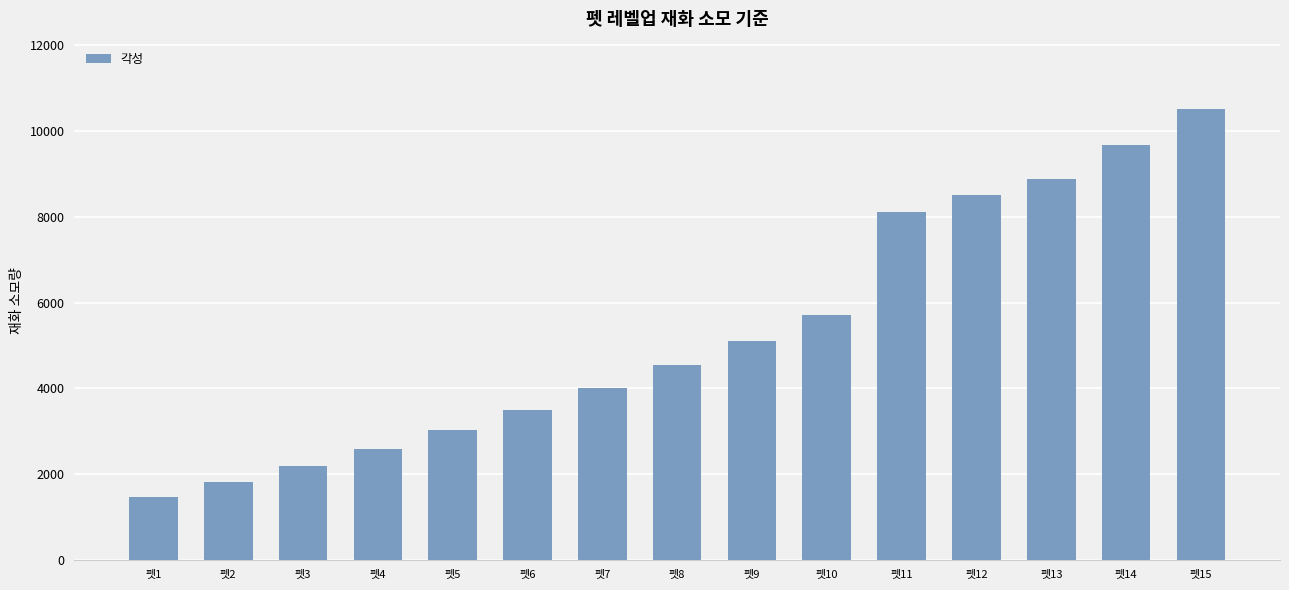

How many bars are there in total?

15